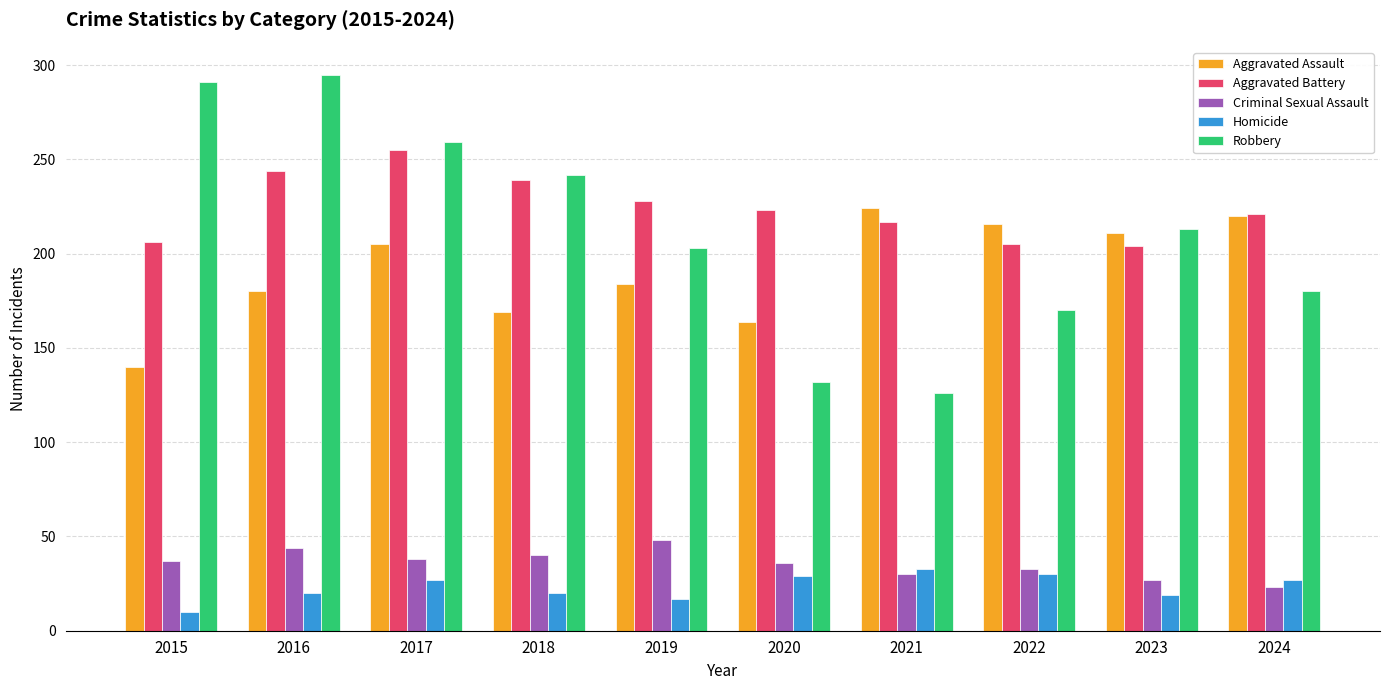

At how many categories does at least one series exceed 87?

10